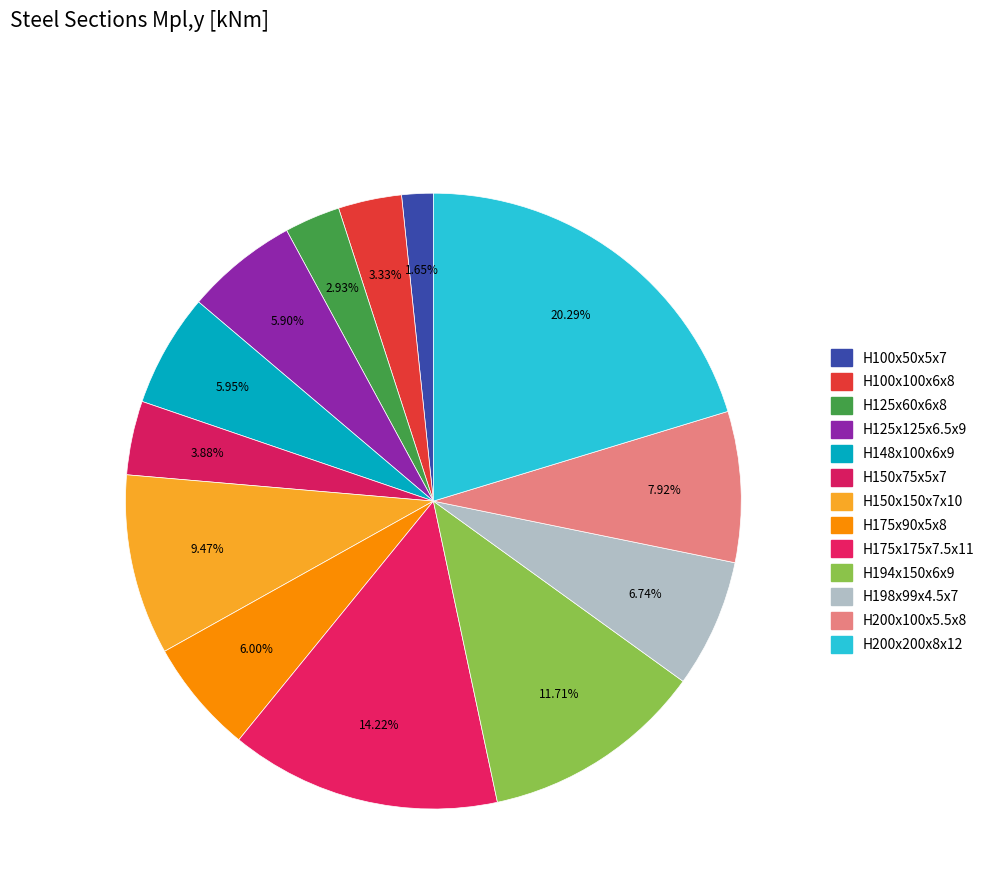

How many segments does this pie chart have?

13